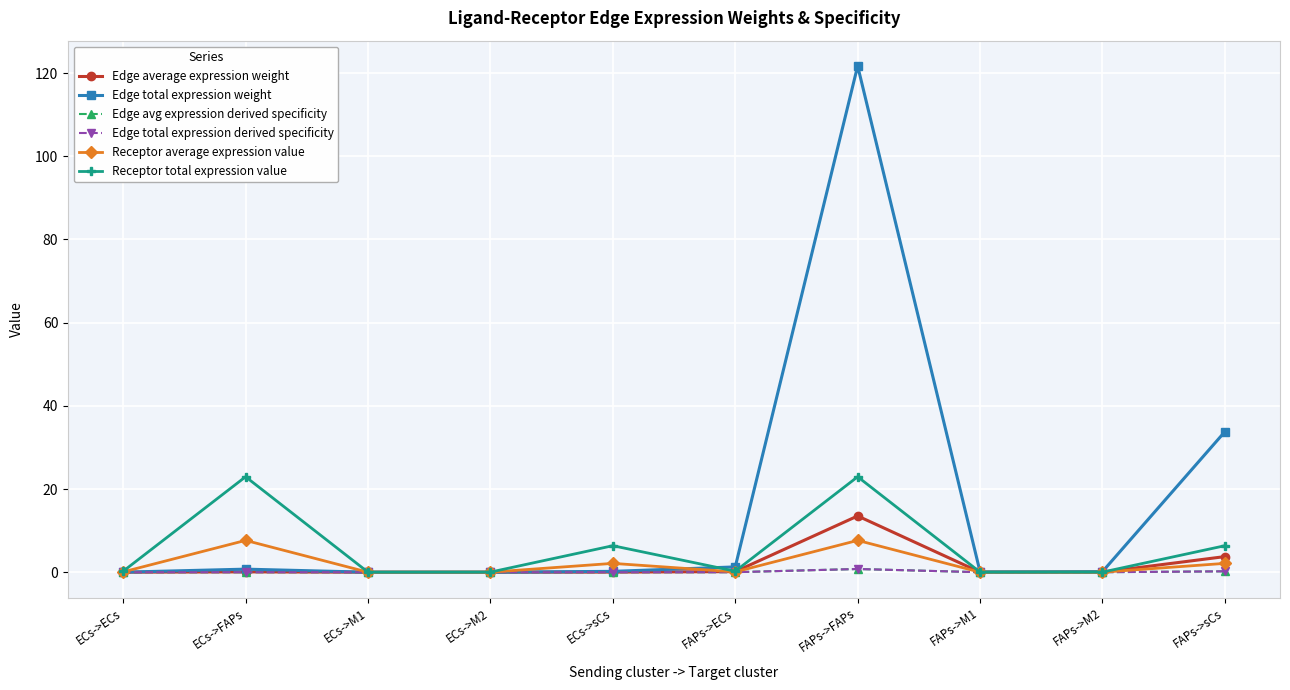

Reading left to right, list all the values displayed in this chart.

Edge average expression weight: ECs->ECs=0.0	ECs->FAPs=0.1	ECs->M1=0.0	ECs->M2=0.0	ECs->sCs=0.0	FAPs->ECs=0.1	FAPs->FAPs=13.5	FAPs->M1=0.0	FAPs->M2=0.0	FAPs->sCs=3.8
Edge total expression weight: ECs->ECs=0.0	ECs->FAPs=0.7	ECs->M1=0.0	ECs->M2=0.0	ECs->sCs=0.2	FAPs->ECs=1.3	FAPs->FAPs=121.7	FAPs->M1=0.1	FAPs->M2=0.1	FAPs->sCs=33.8
Edge avg expression derived specificity: ECs->ECs=0.0	ECs->FAPs=0.0	ECs->M1=0.0	ECs->M2=0.0	ECs->sCs=0.0	FAPs->ECs=0.0	FAPs->FAPs=0.8	FAPs->M1=0.0	FAPs->M2=0.0	FAPs->sCs=0.2
Edge total expression derived specificity: ECs->ECs=0.0	ECs->FAPs=0.0	ECs->M1=0.0	ECs->M2=0.0	ECs->sCs=0.0	FAPs->ECs=0.0	FAPs->FAPs=0.8	FAPs->M1=0.0	FAPs->M2=0.0	FAPs->sCs=0.2
Receptor average expression value: ECs->ECs=0.1	ECs->FAPs=7.6	ECs->M1=0.0	ECs->M2=0.0	ECs->sCs=2.1	FAPs->ECs=0.1	FAPs->FAPs=7.6	FAPs->M1=0.0	FAPs->M2=0.0	FAPs->sCs=2.1
Receptor total expression value: ECs->ECs=0.2	ECs->FAPs=22.9	ECs->M1=0.0	ECs->M2=0.0	ECs->sCs=6.4	FAPs->ECs=0.2	FAPs->FAPs=22.9	FAPs->M1=0.0	FAPs->M2=0.0	FAPs->sCs=6.4